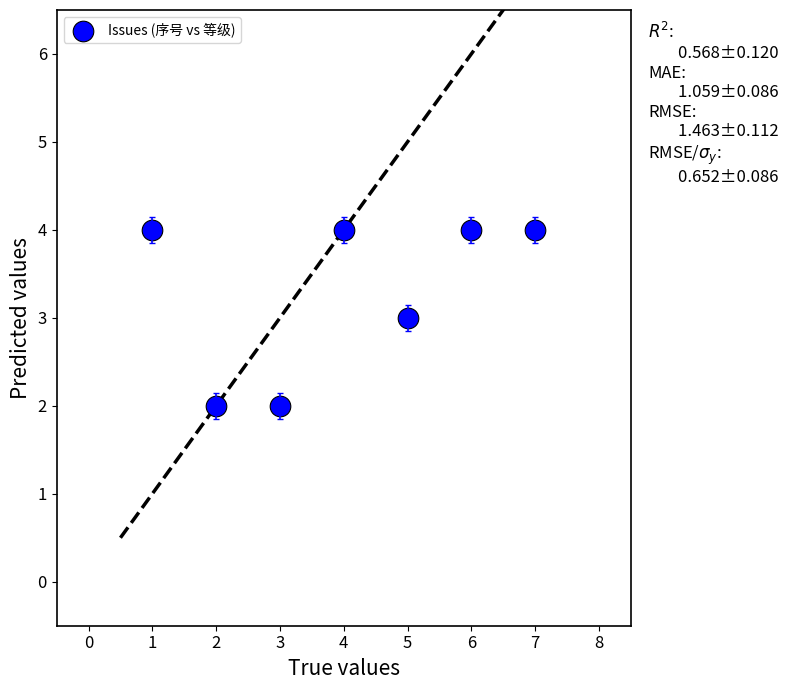

What is the average Y value?

3